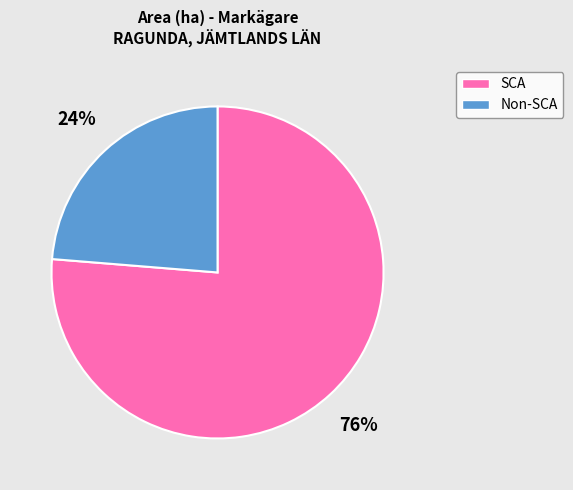

To the nearest percent, what is the average slice percentage?

50%